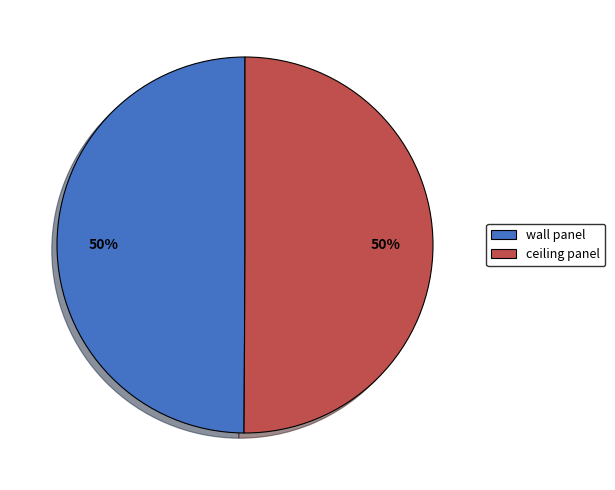

How many segments does this pie chart have?

2